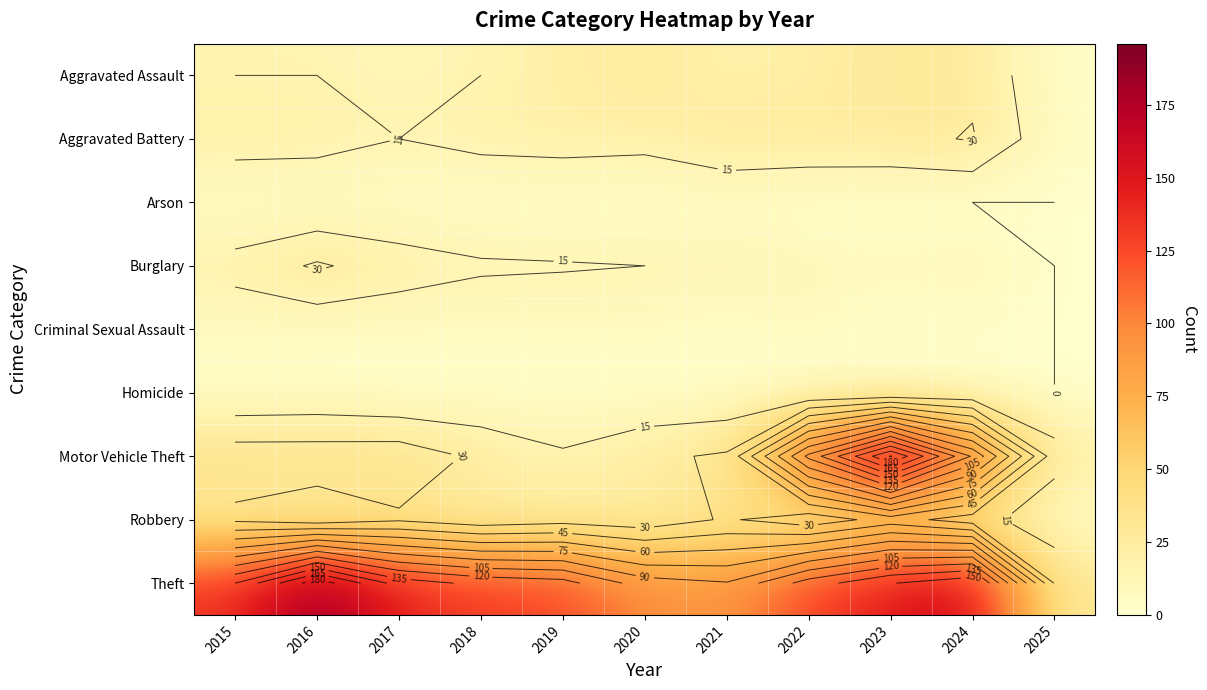

List the series in order of their peak value, lowest first.

Arson, Homicide, Criminal Sexual Assault, Aggravated Assault, Aggravated Battery, Burglary, Robbery, Theft, Motor Vehicle Theft